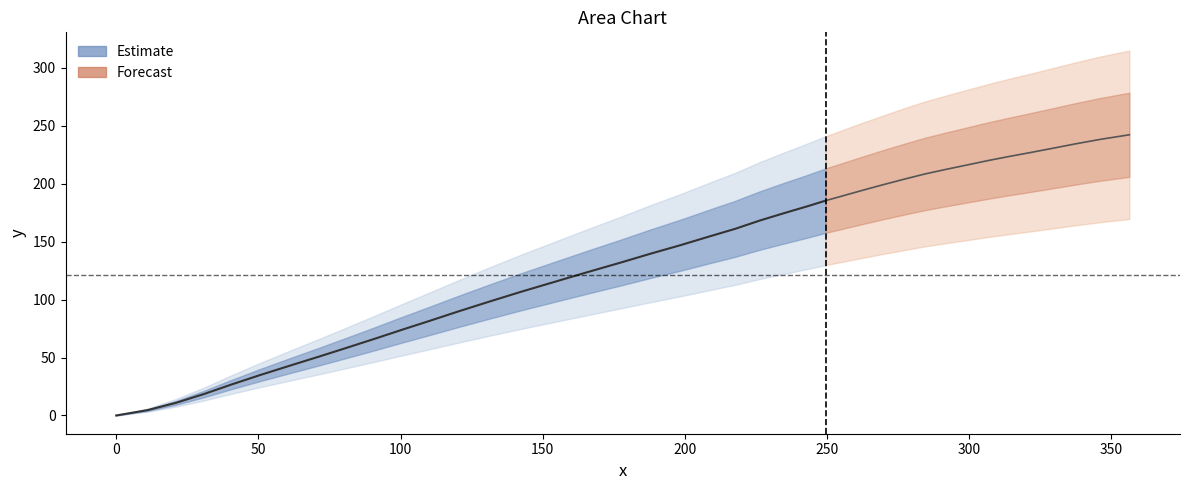

What is the value of the y point at the 18th from the left?

131.8